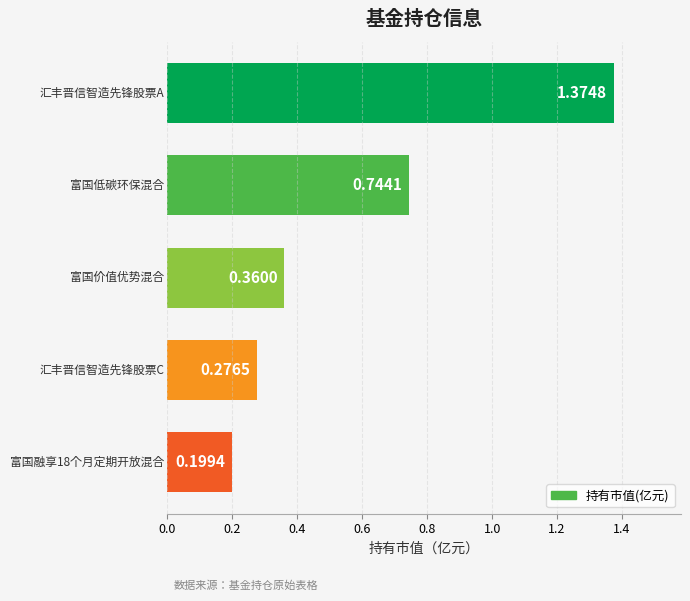

What is the difference between the maximum and minimum values?

1.2